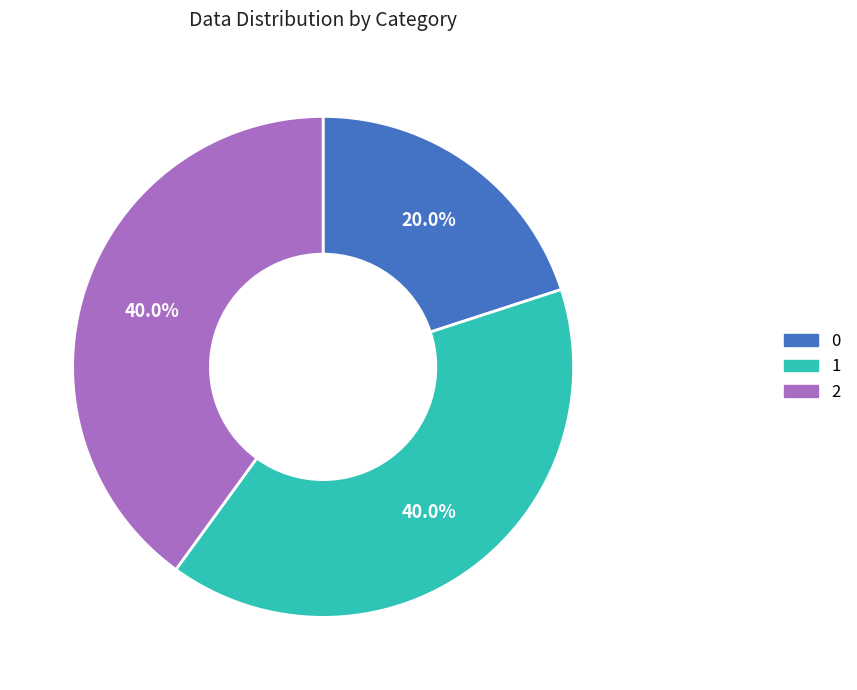

The 2 slice represents 49% of the pie. True or false?

False